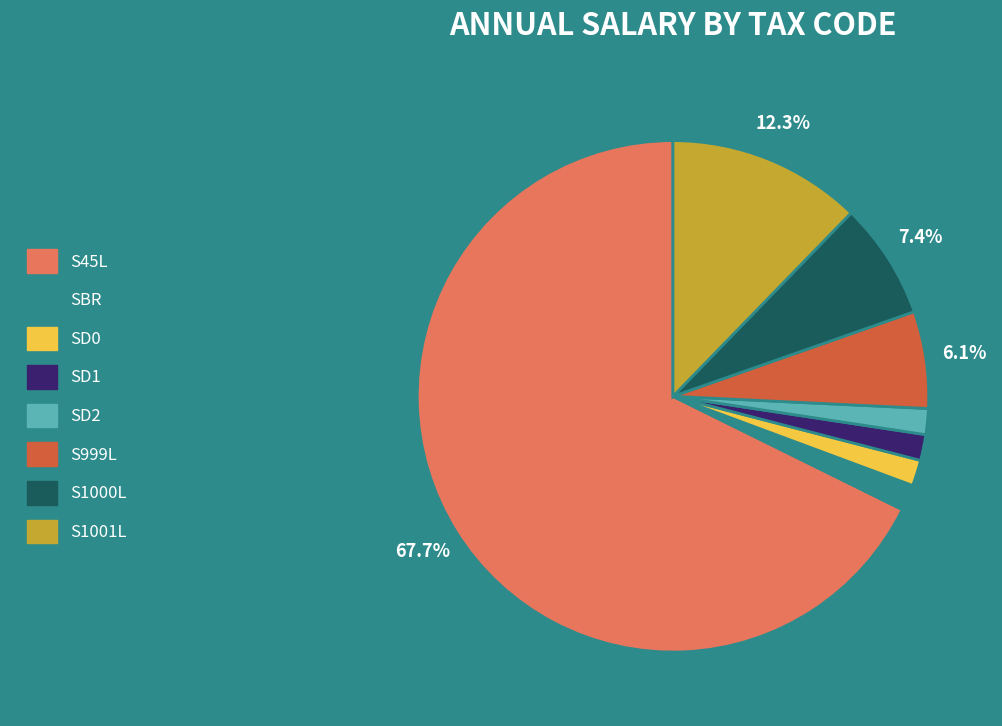

To the nearest percent, what portion does S999L represent?

6%